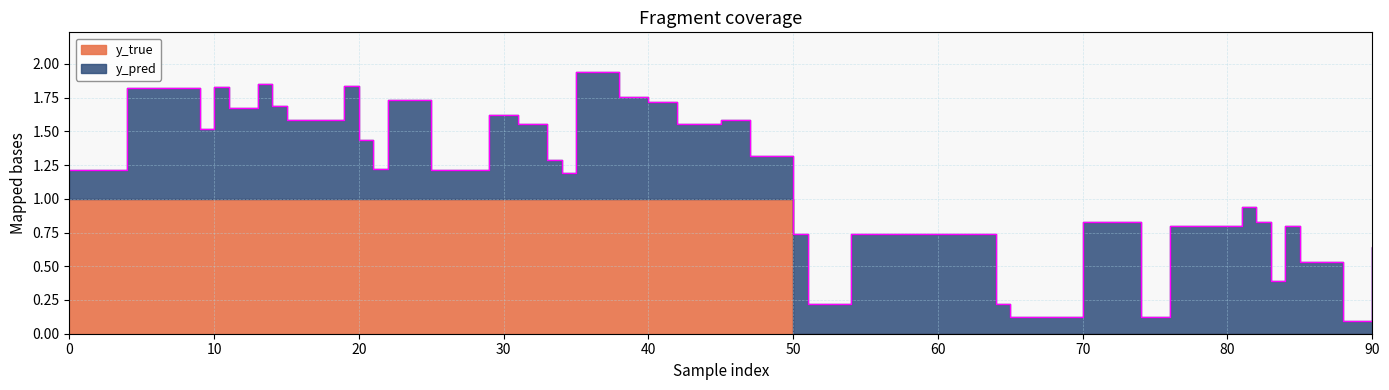

What is the difference between the maximum and minimum values in the y_true series?

1.0